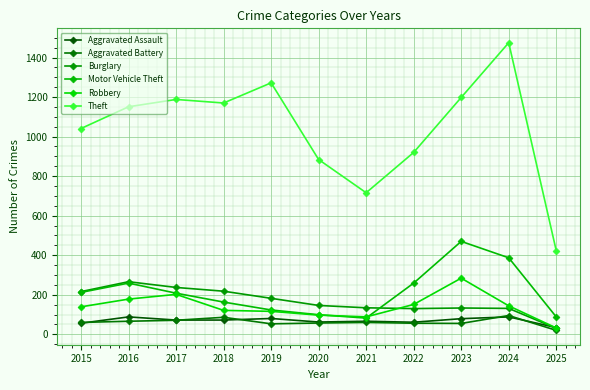

Reading left to right, list all the values displayed in this chart.

Aggravated Assault: 2015=56	2016=88	2017=72	2018=72	2019=80	2020=62	2021=66	2022=61	2023=79	2024=88	2025=34
Aggravated Battery: 2015=60	2016=66	2017=71	2018=86	2019=53	2020=57	2021=60	2022=56	2023=55	2024=95	2025=20
Burglary: 2015=216	2016=266	2017=237	2018=218	2019=182	2020=146	2021=134	2022=130	2023=133	2024=131	2025=30
Motor Vehicle Theft: 2015=212	2016=259	2017=208	2018=163	2019=123	2020=99	2021=82	2022=259	2023=470	2024=387	2025=88
Robbery: 2015=139	2016=178	2017=202	2018=121	2019=116	2020=97	2021=88	2022=151	2023=284	2024=144	2025=32
Theft: 2015=1041	2016=1151	2017=1188	2018=1170	2019=1272	2020=884	2021=716	2022=920	2023=1198	2024=1475	2025=423